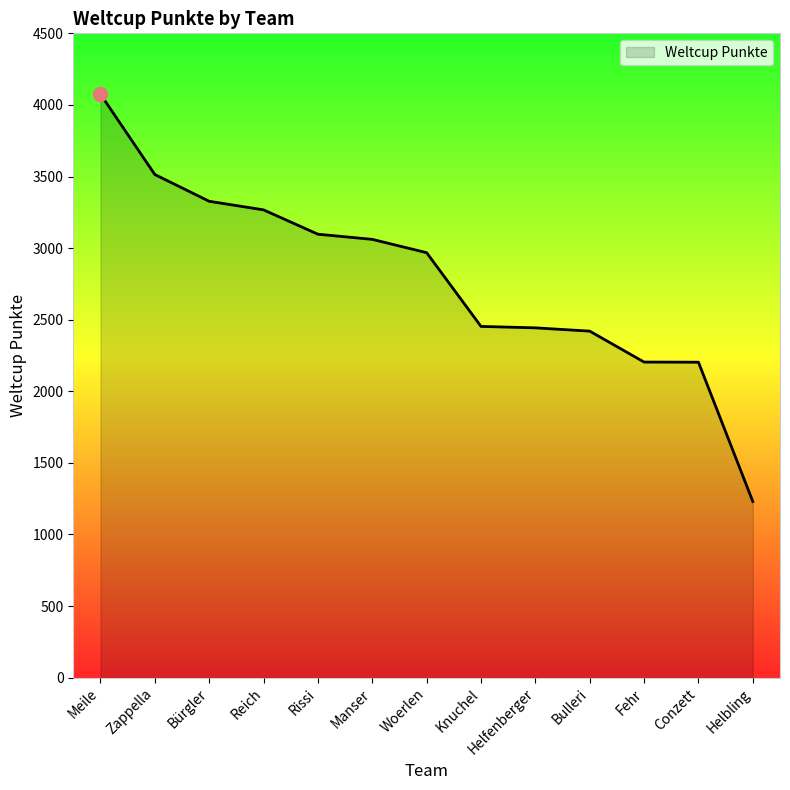

Read the value at Knuchel, to the nearest 50.

2450